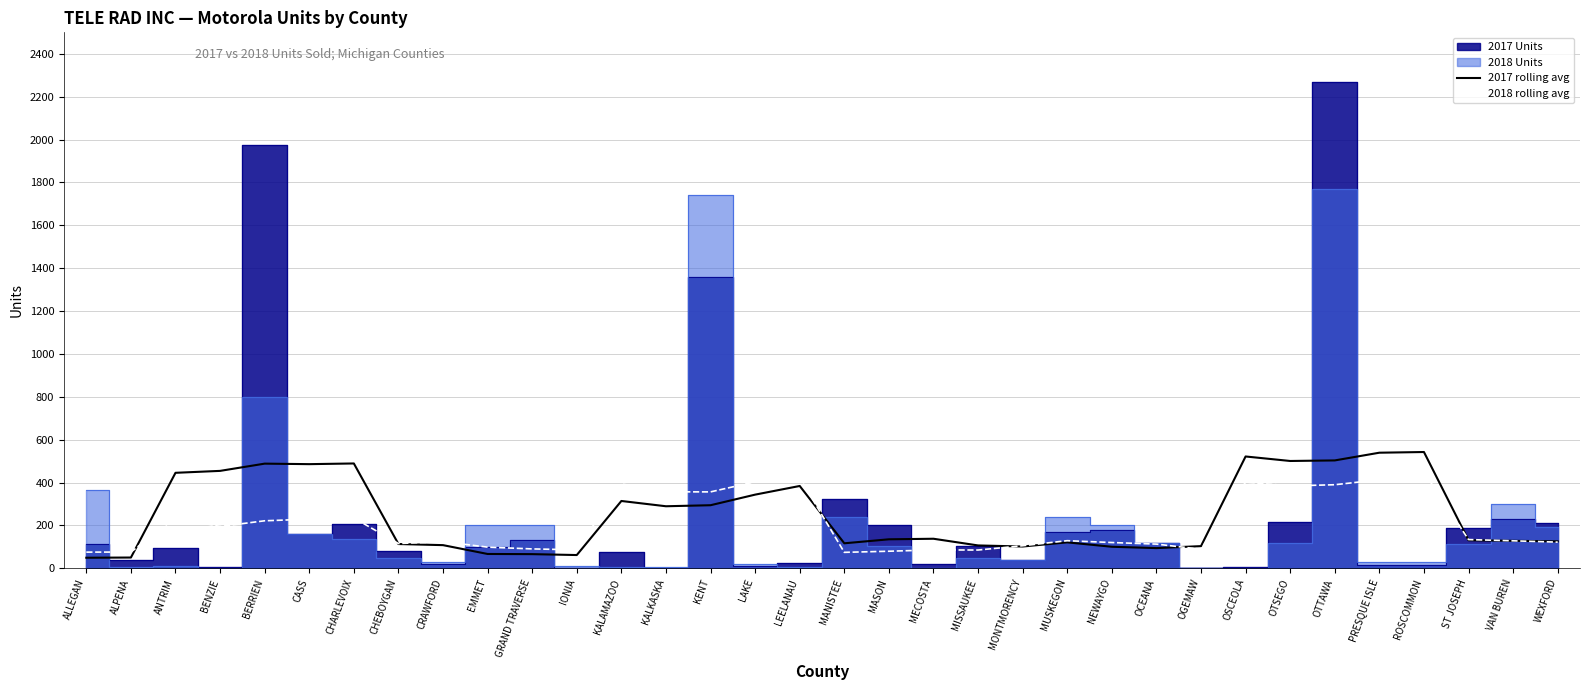

Is it true that 2018 rolling avg equals 112.6 at OCEANA?

True